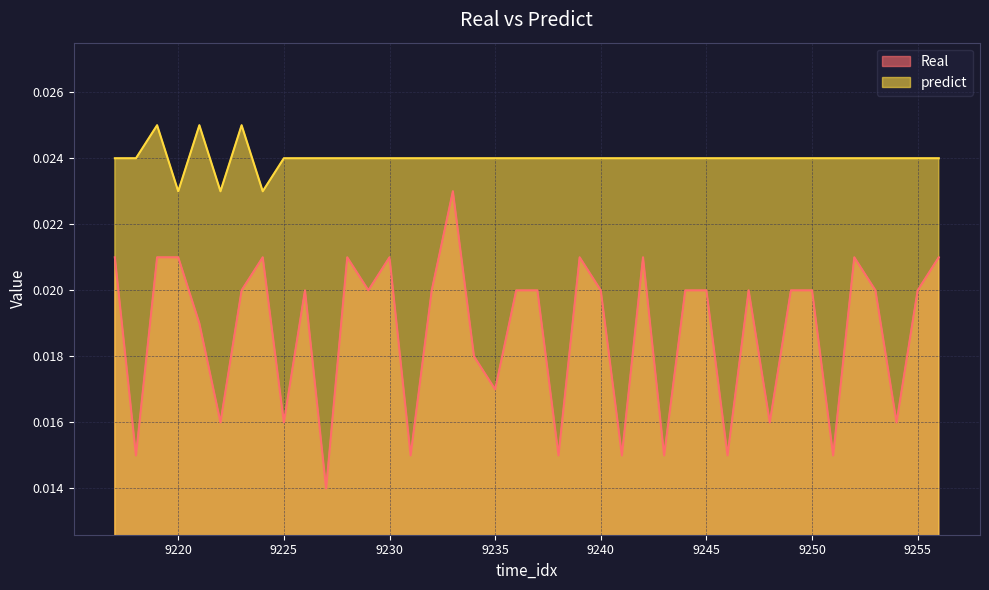

In Real, how many points are higher than both neighbors (excluding endpoints)?

9